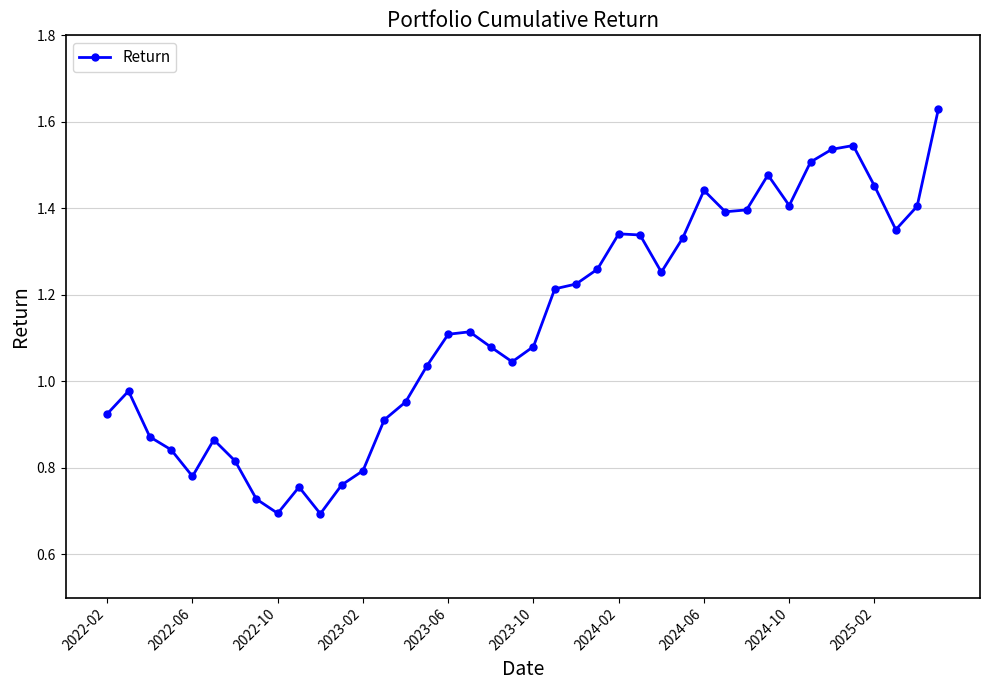

What is the sum of all values?

45.3